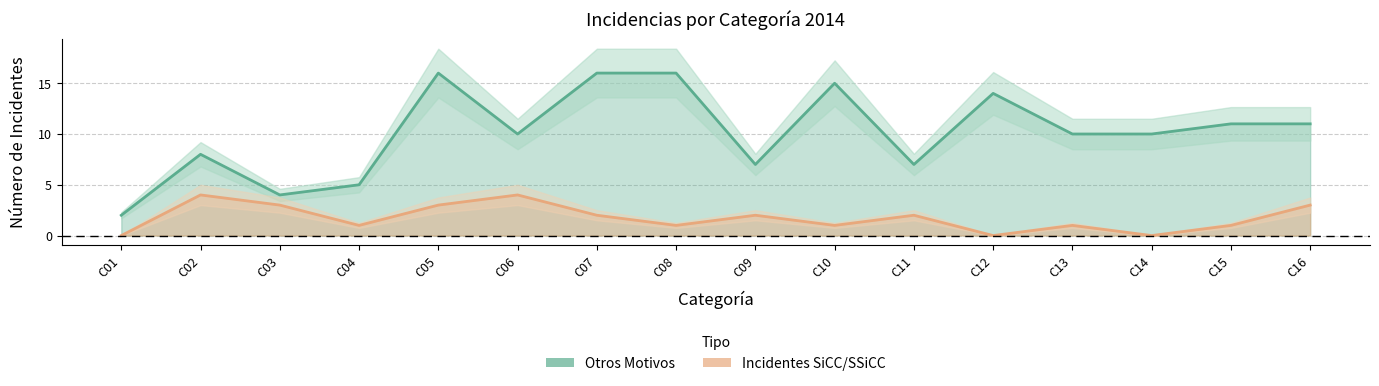

Rank the series by their maximum value, from lowest to highest.

Incidentes SiCC/SSiCC, Otros Motivos